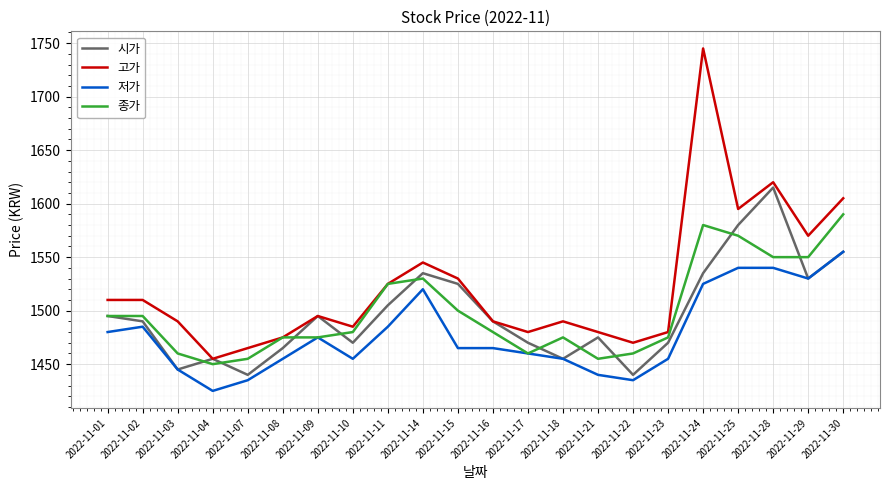

Which series has the largest range (max minus min)?

고가